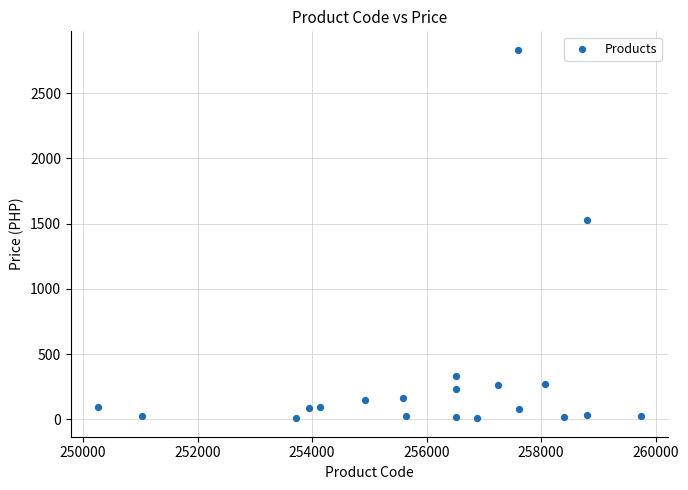

What is the range of X values (max minus min)?

9482.0